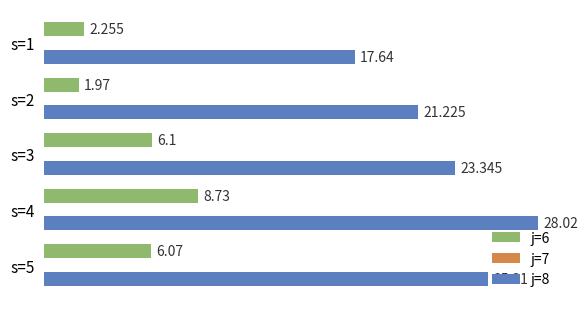

What is the value of the j=6 bar at the 4th from the left?

8.7